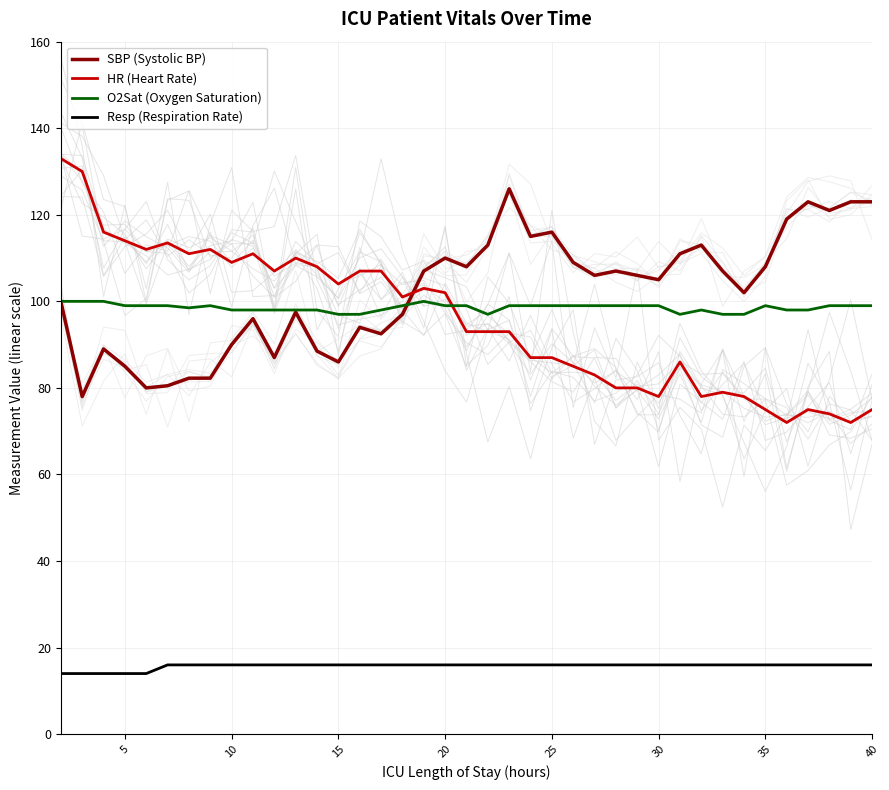

True or false: Resp (Respiration Rate) and HR (Heart Rate) intersect in this chart.

False